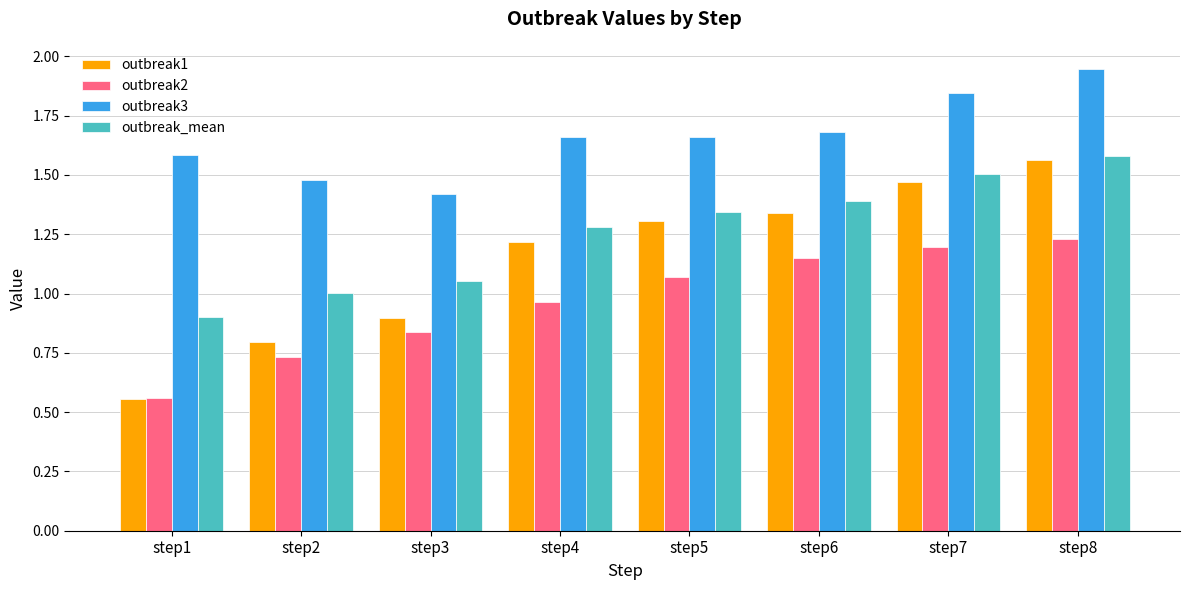

What is the spread (max minus min) of values at step6?

0.5